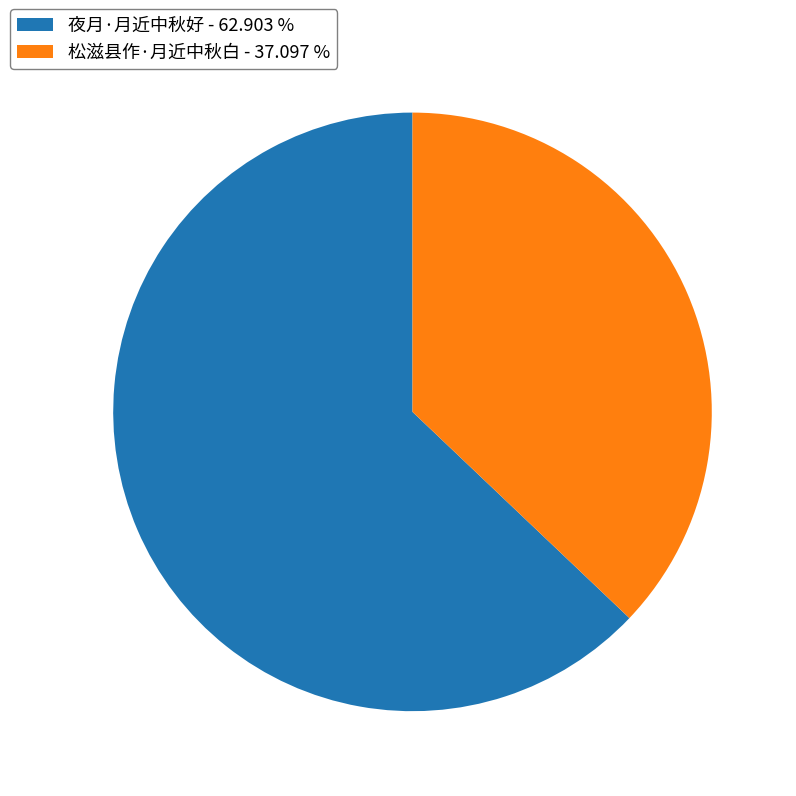

Is the sum of 夜月·月近中秋好 and 松滋县作·月近中秋白 greater than half?

Yes